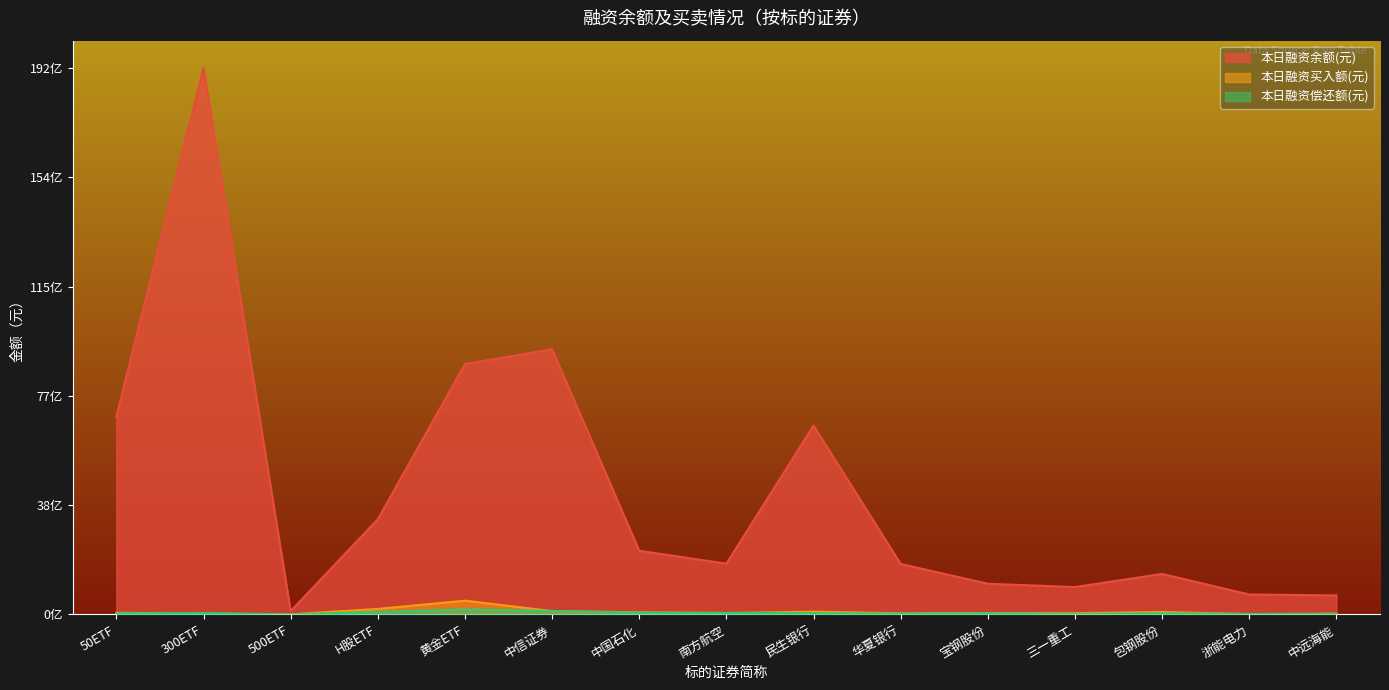

How many lines are shown in the chart?

3